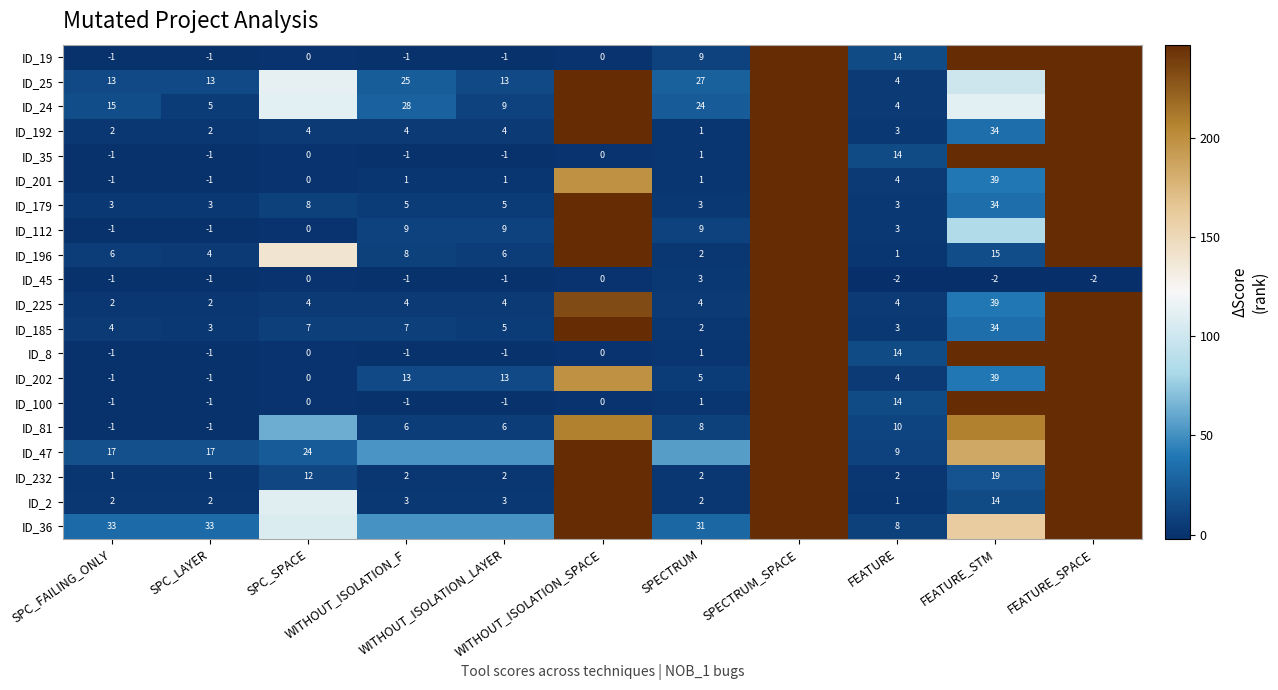

What is the minimum value shown in the chart?

-2